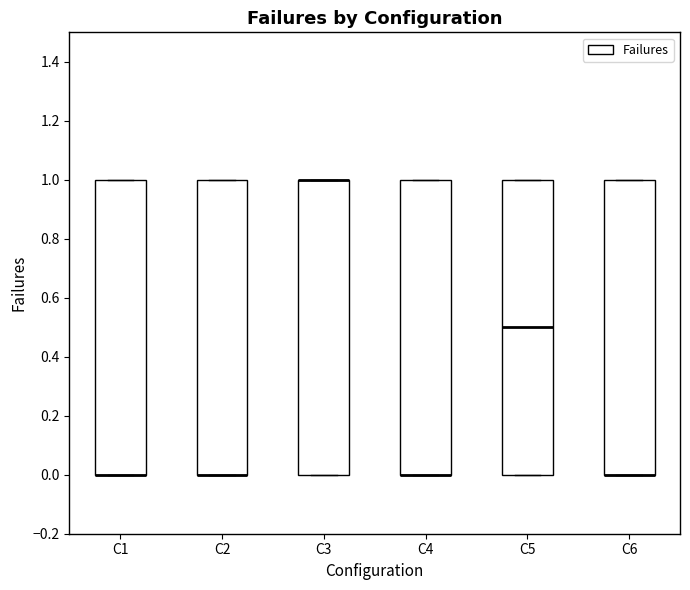

Reading left to right, read every box against the y-axis: the position of its median line, the range the box covers, and the ends of its whiskers. The values are not printed on the chart, so give them approximately, as read against the axis.

C1: median 0.0 (drawn on the box's lower edge), box 0.0 to 1.0, whiskers 0.0 to 1.0
C2: median 0.0 (drawn on the box's lower edge), box 0.0 to 1.0, whiskers 0.0 to 1.0
C3: median 1.0 (drawn on the box's upper edge), box 0.0 to 1.0, whiskers 0.0 to 1.0
C4: median 0.0 (drawn on the box's lower edge), box 0.0 to 1.0, whiskers 0.0 to 1.0
C5: median 0.5, box 0.0 to 1.0, whiskers 0.0 to 1.0
C6: median 0.0 (drawn on the box's lower edge), box 0.0 to 1.0, whiskers 0.0 to 1.0